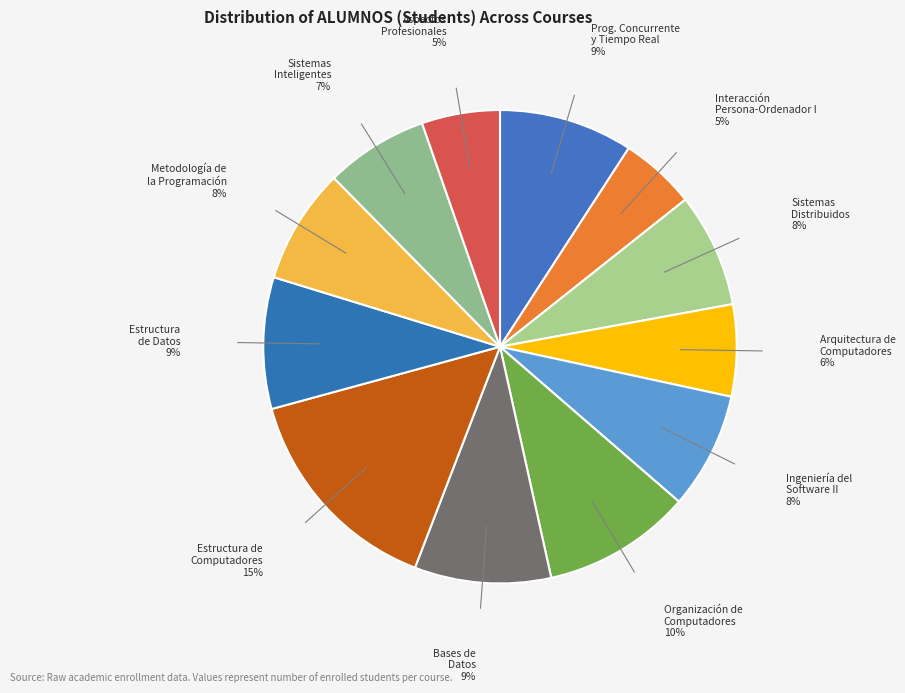

How many slices are in this pie chart?

12